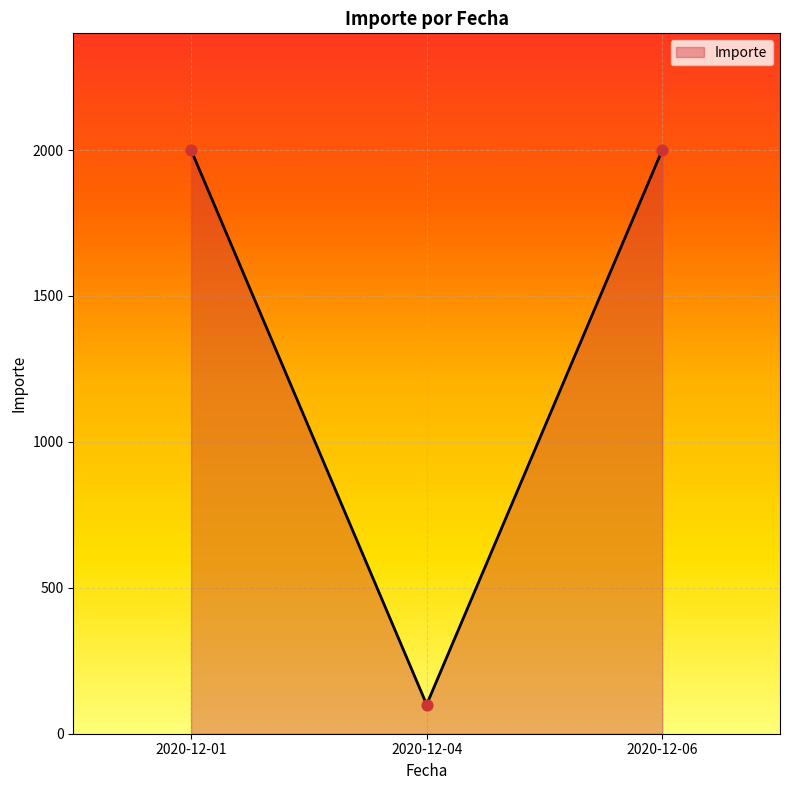

Approximately how many times larger is the value at 2020-12-01 compared to 2020-12-04?

20.0